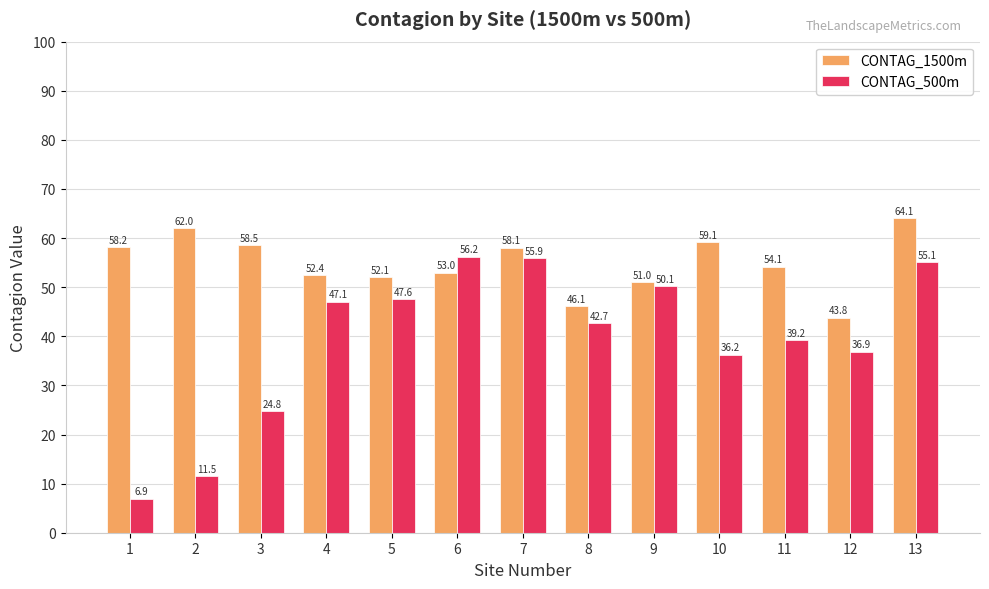

Which series has the largest range (max minus min)?

CONTAG_500m